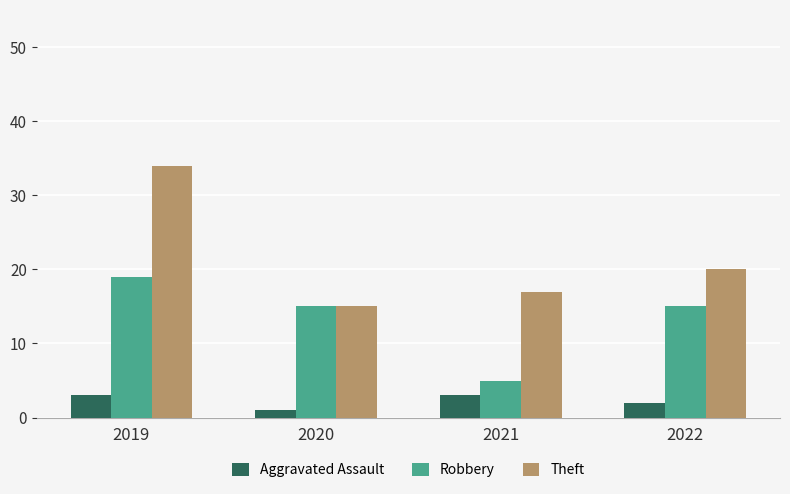

What is the difference between the maximum and minimum values in the Aggravated Assault series?

2